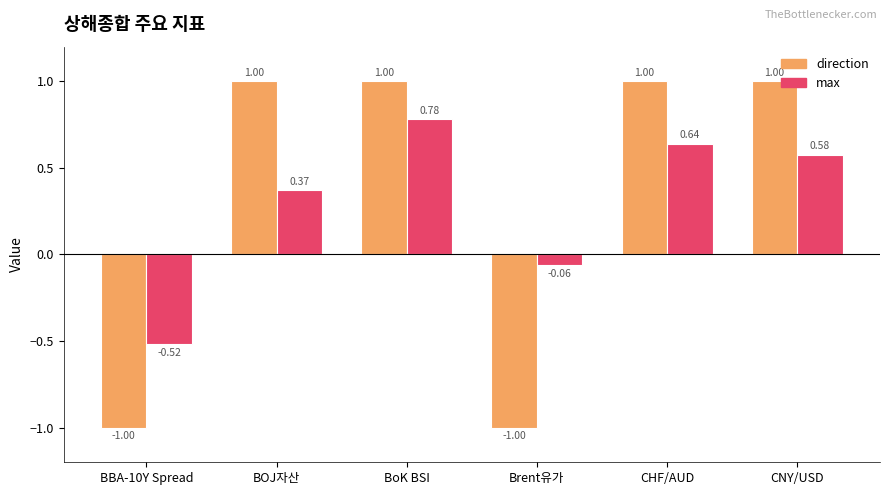

At which label does max reach its peak?

BoK BSI